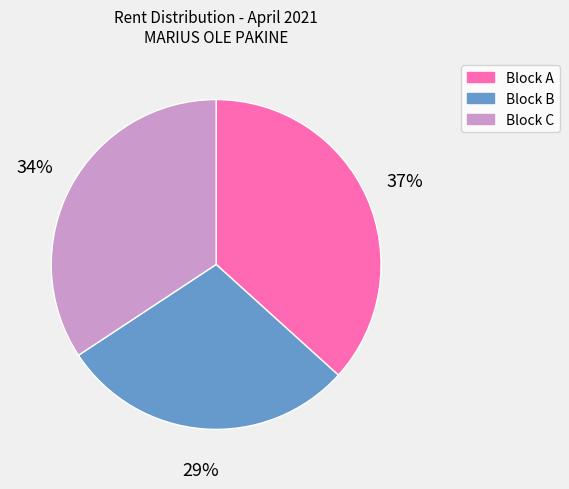

The Block A slice represents 37% of the pie. True or false?

True